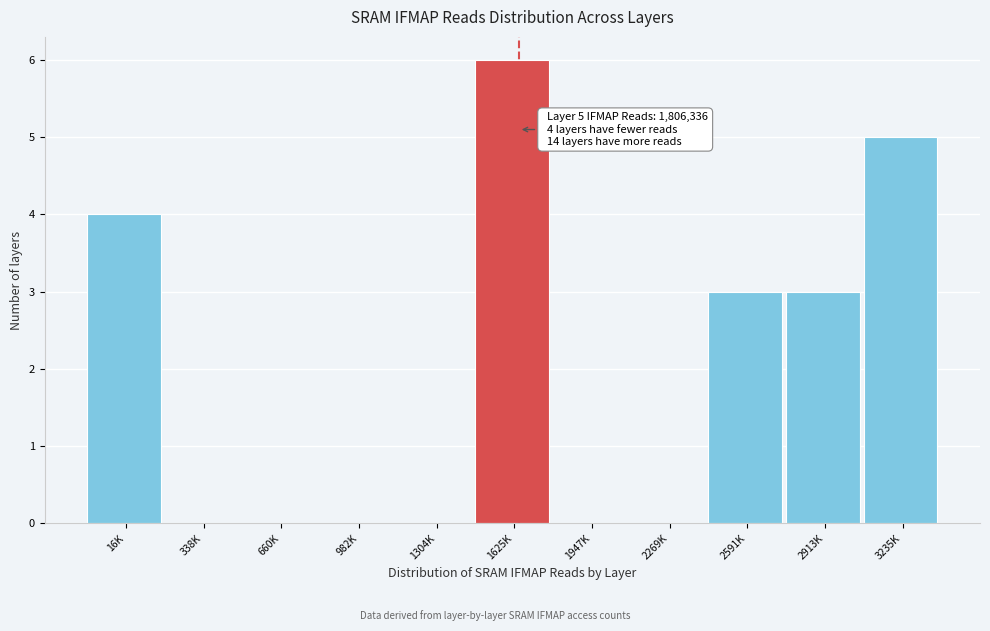

Reading left to right, list all the values displayed in this chart.

16K=4	338K=0	660K=0	982K=0	1304K=0	1625K=6	1947K=0	2269K=0	2591K=3	2913K=3	3235K=5